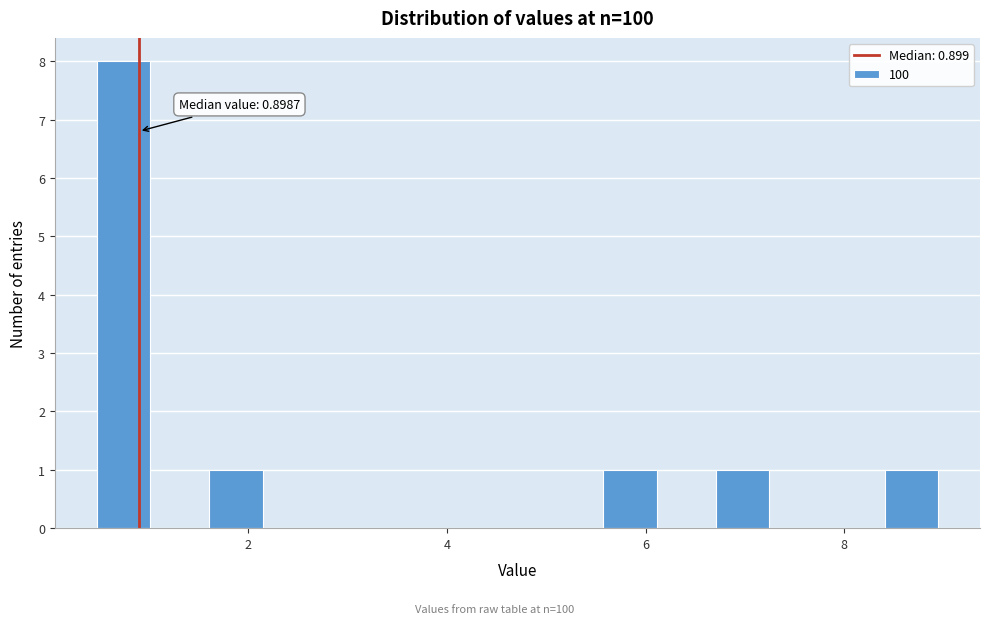

Read against the x-axis, roughly where is the centre of the tallest bar?

0.8